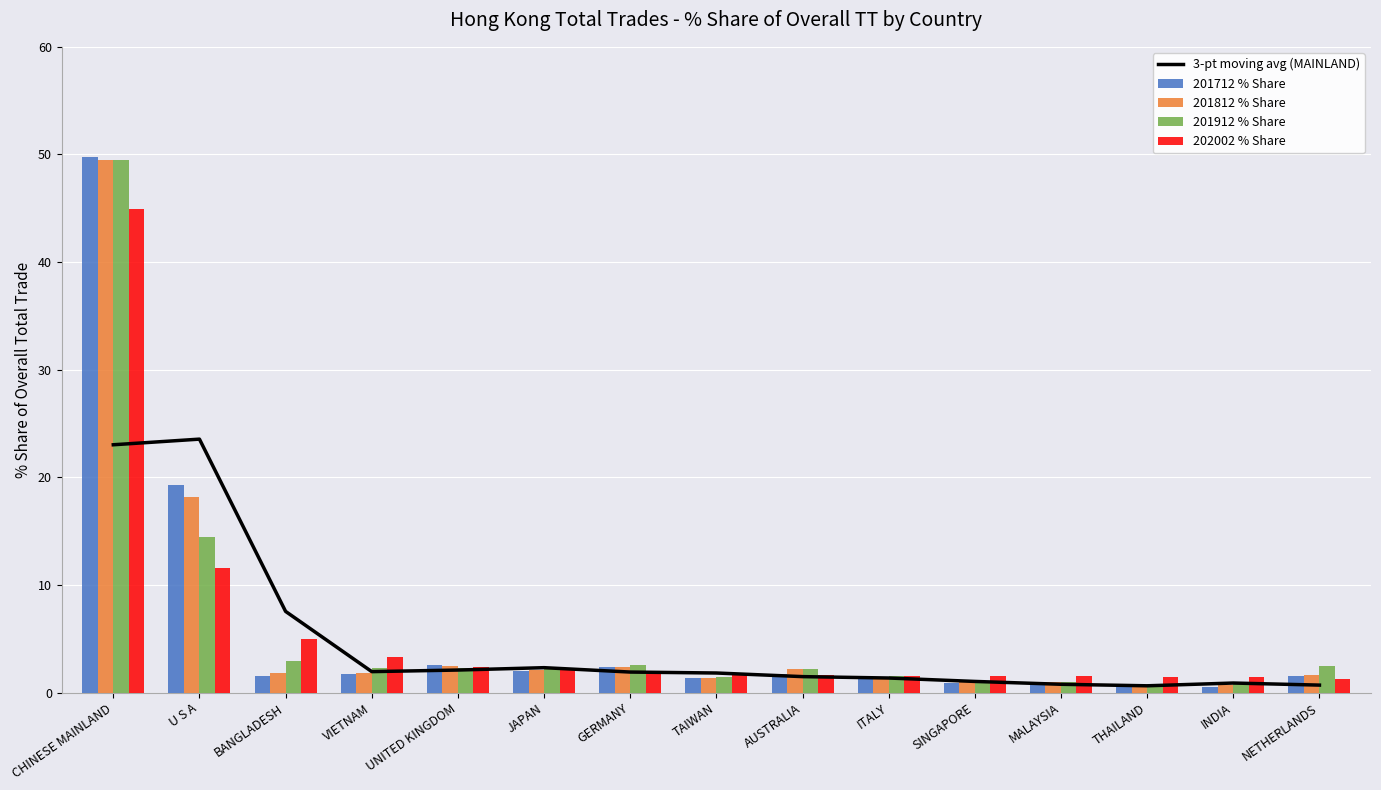

What is the spread (max minus min) of values at U S A?

12.0